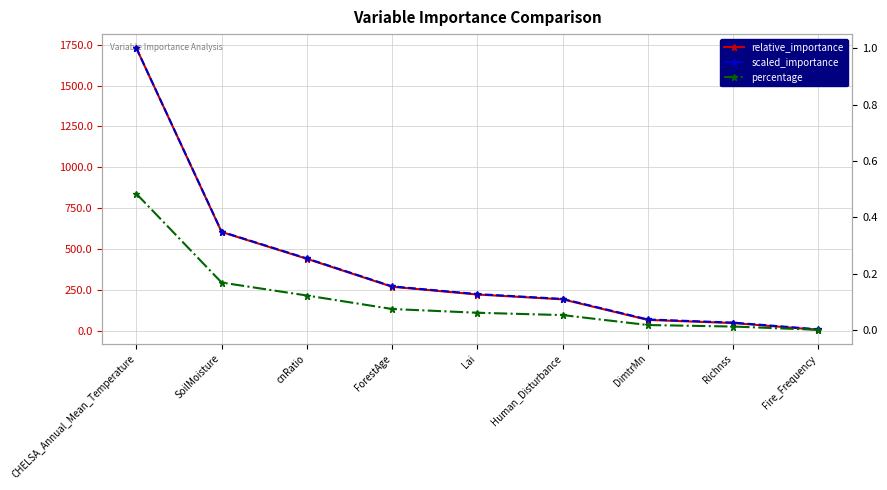

Where does the relative_importance series first go above 221?

CHELSA_Annual_Mean_Temperature